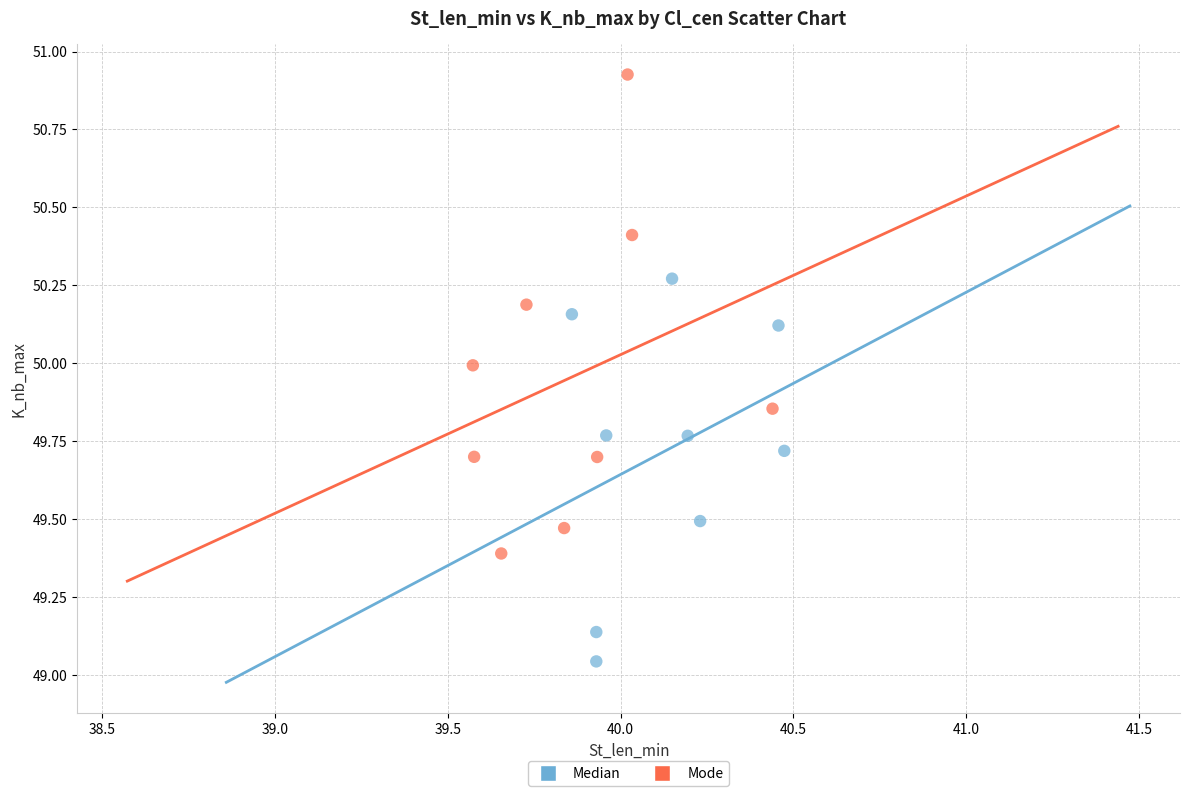

Which series reaches the minimum Y coordinate?

Median